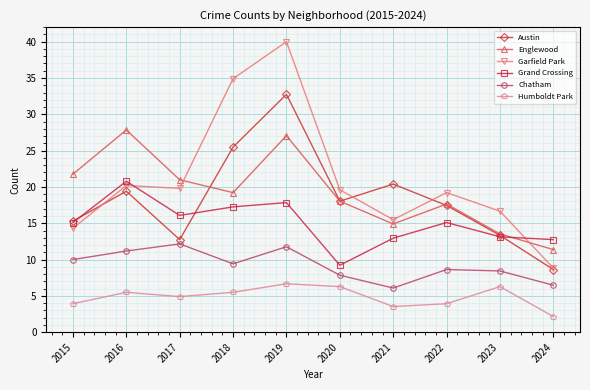

At which category is the sum across all series the highest?

2019